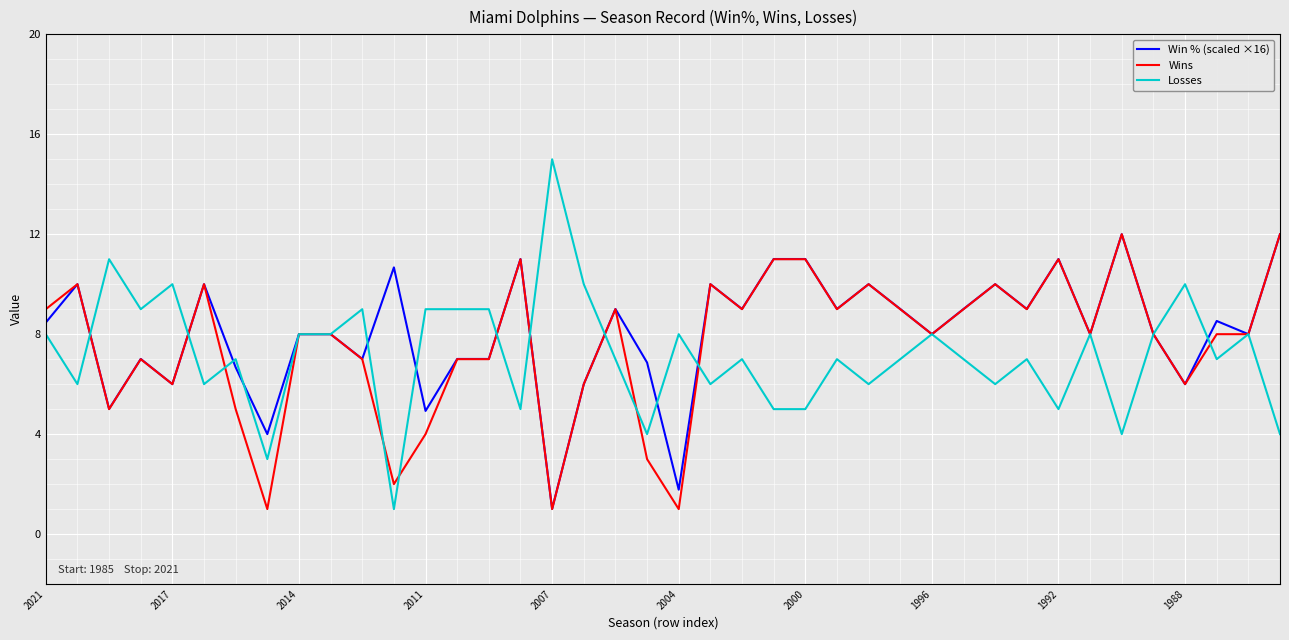

Which series has the widest spread of values?

Losses